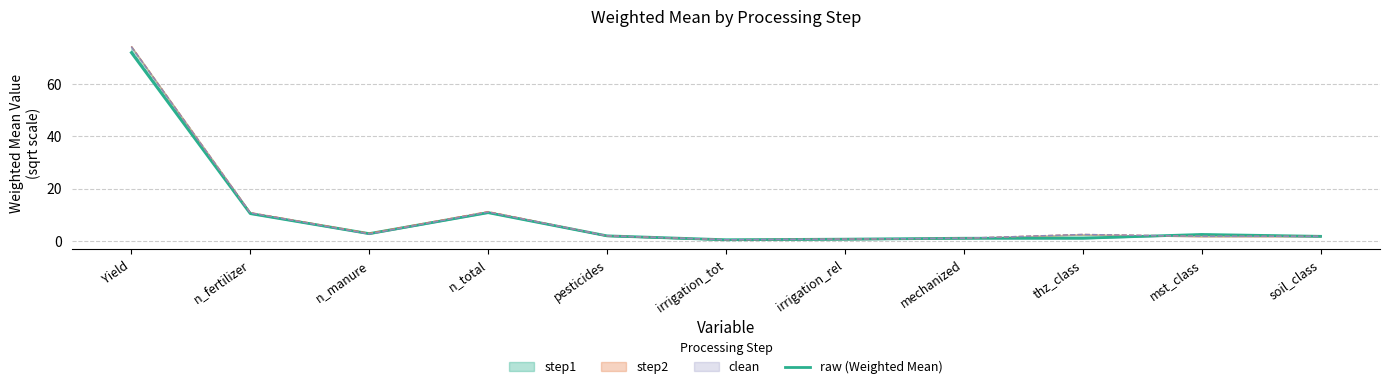

What is the minimum value shown in the chart?

0.4